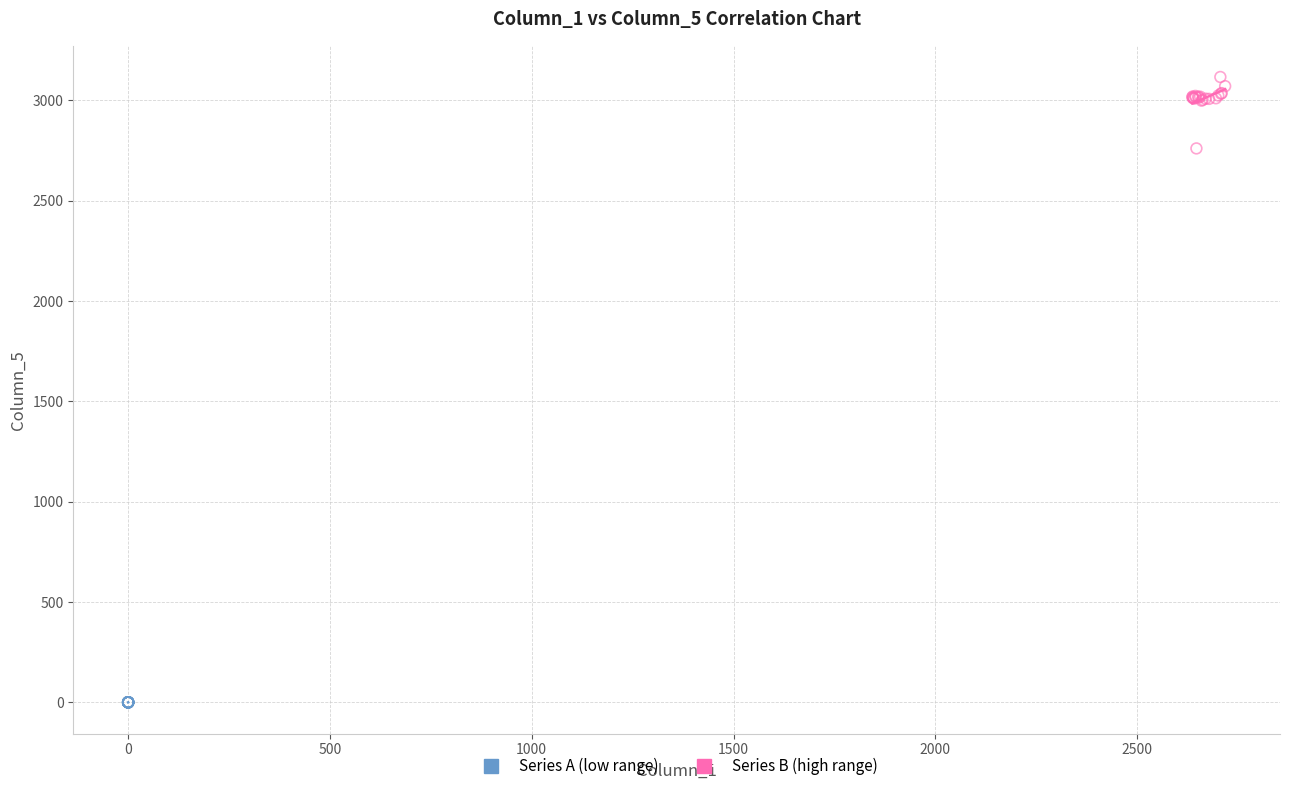

Which series contains the lowest Y value?

Series A (low range)